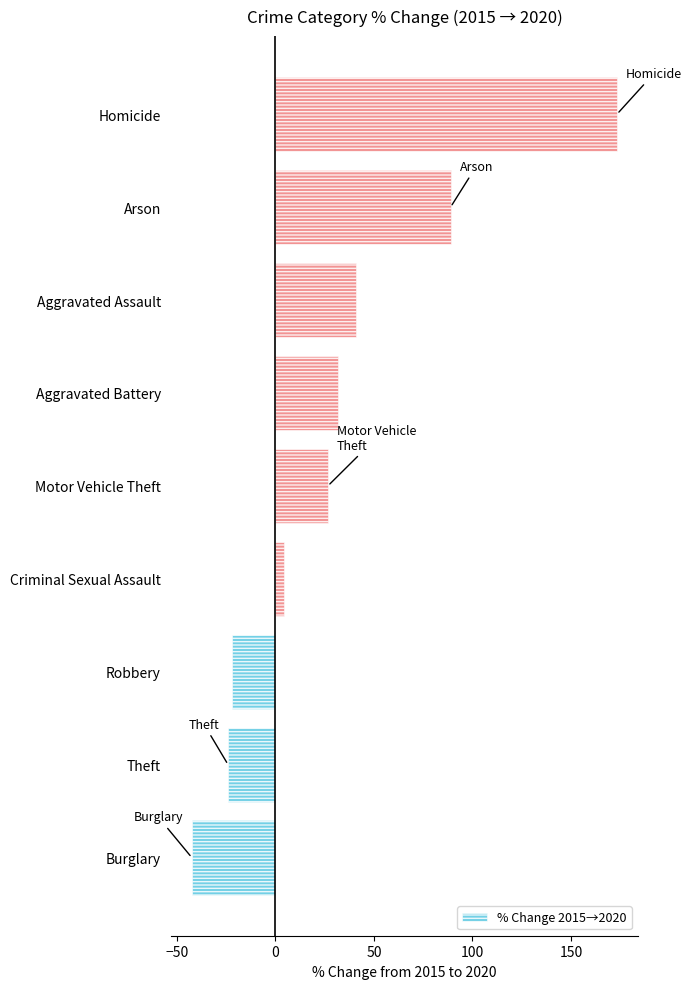

Read the value at Theft.

-24.0